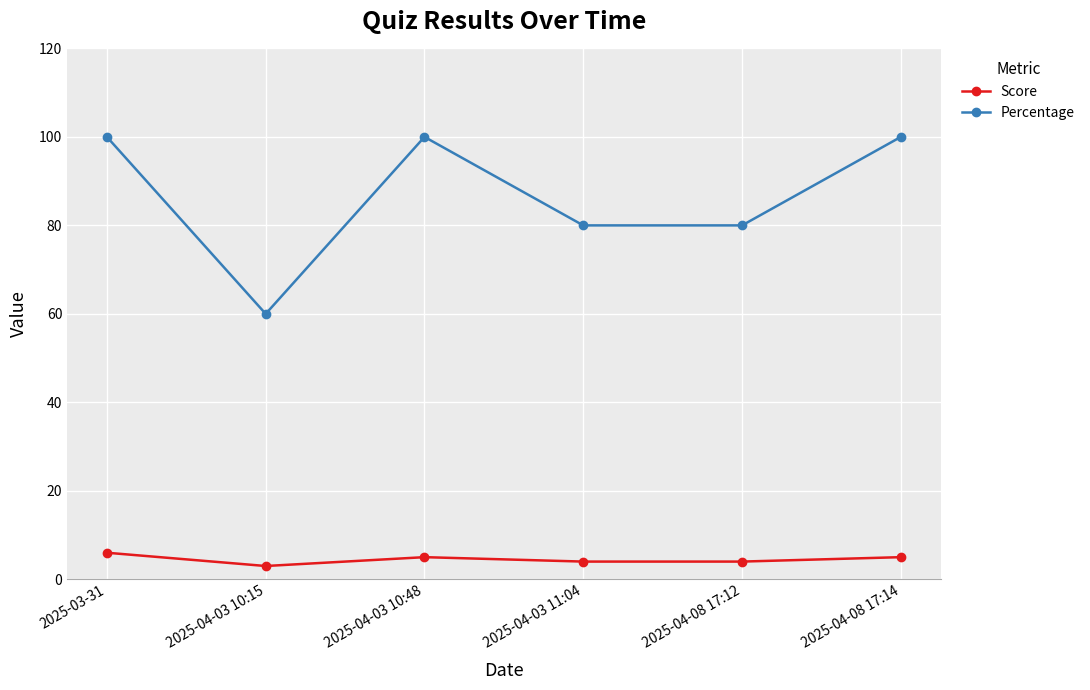

True or false: Percentage and Score cross at least once.

False